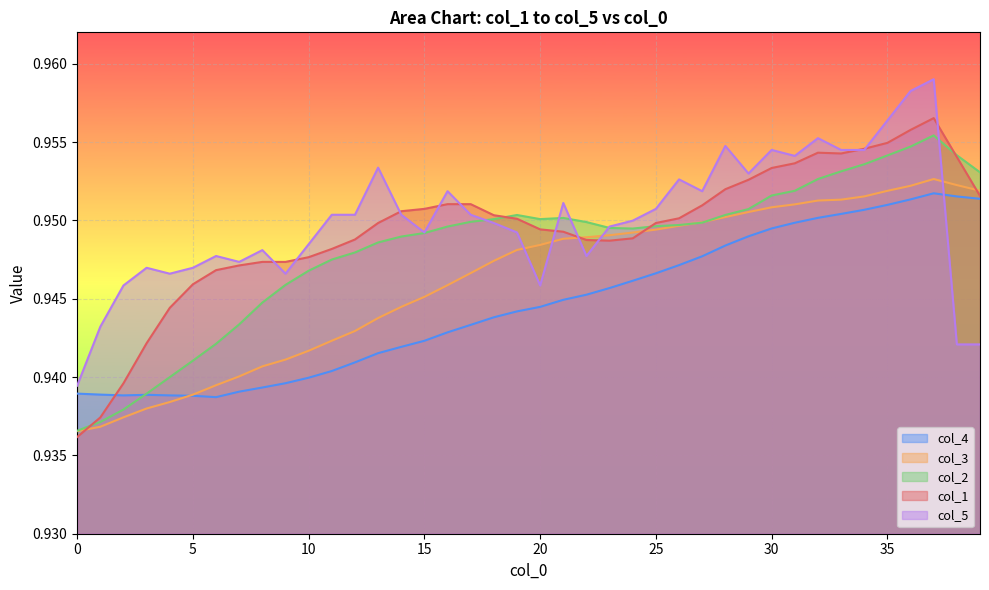

What is the average value of the col_1 series?

0.9